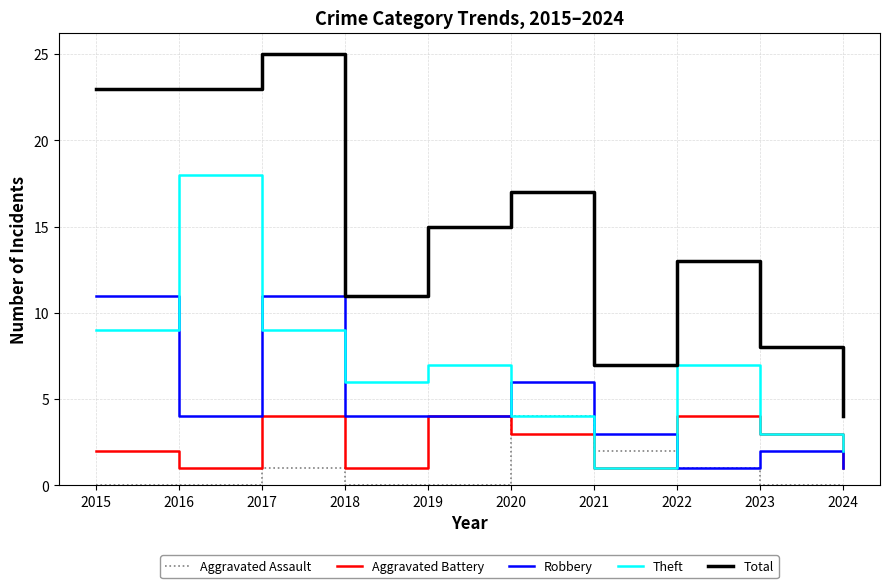

Does the chart display data point markers on the line(s)?

No